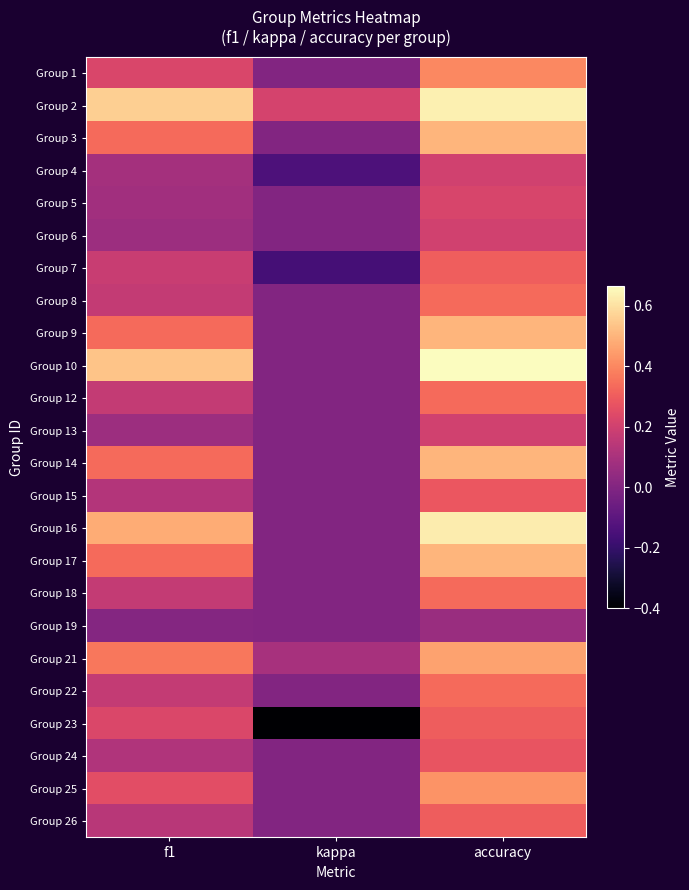

List the series in order of their peak value, lowest first.

Group 19, Group 4, Group 6, Group 13, Group 5, Group 24, Group 15, Group 23, Group 26, Group 7, Group 8, Group 12, Group 18, Group 22, Group 1, Group 25, Group 21, Group 3, Group 9, Group 14, Group 17, Group 16, Group 2, Group 10